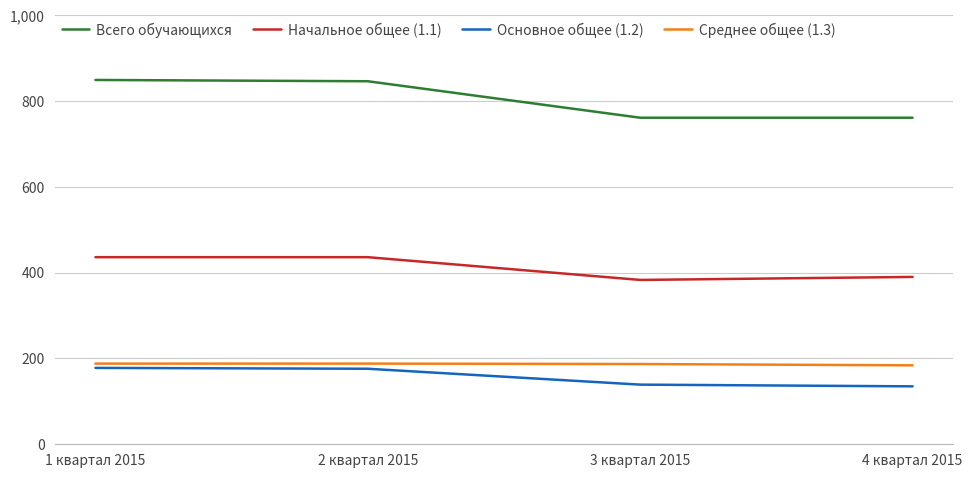

Which series has the largest range (max minus min)?

Всего обучающихся